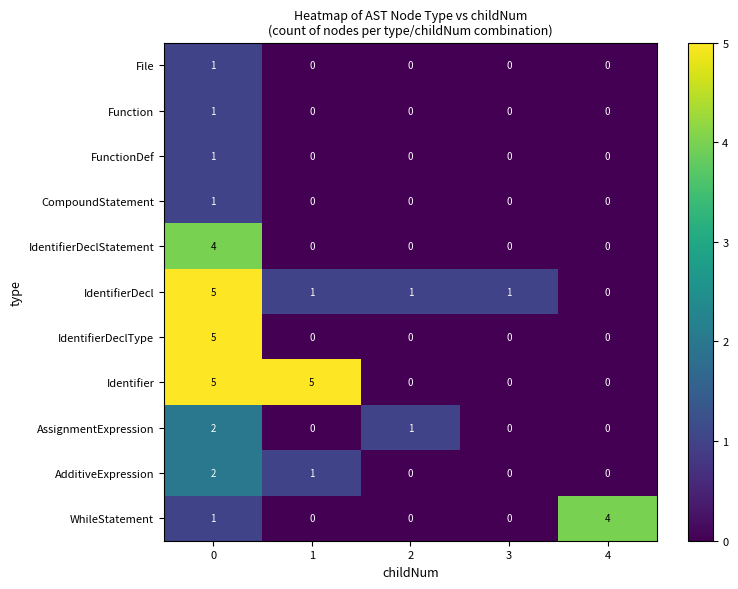

At how many categories does at least one series exceed 2?

3